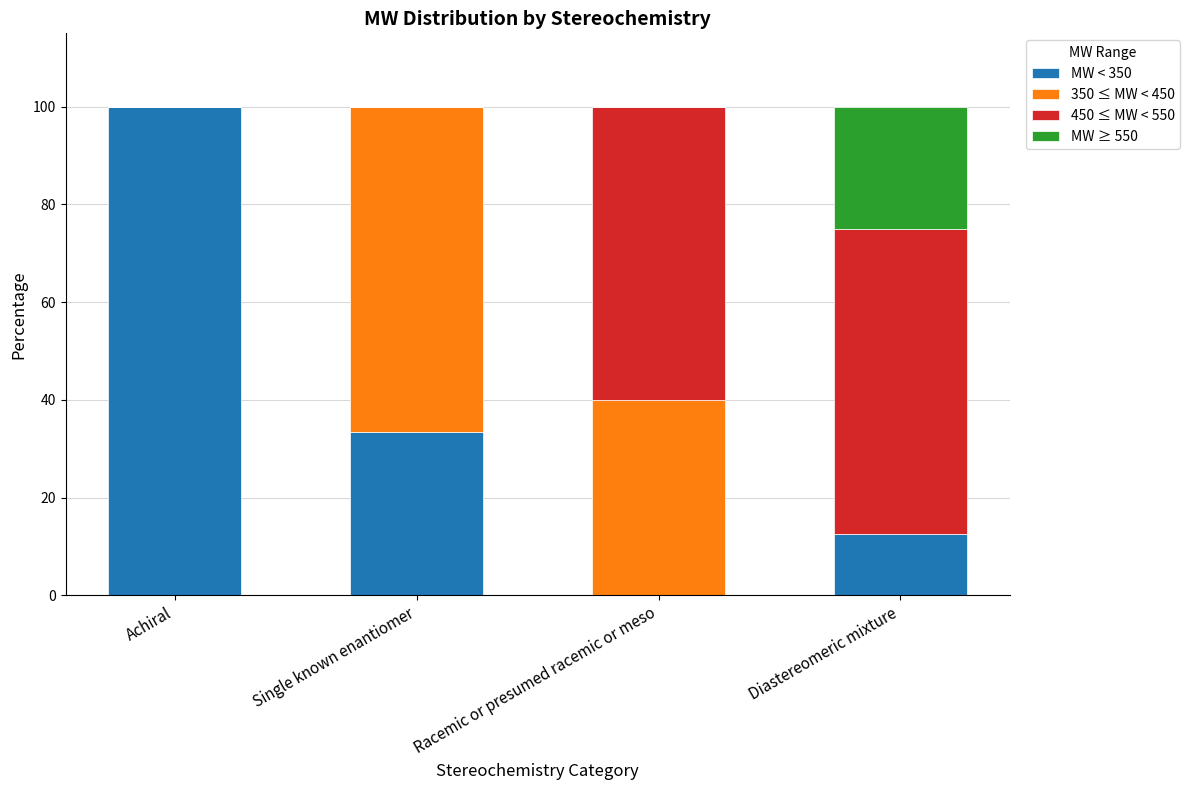

Reading left to right, list the values for the MW < 350 series.

Achiral=100.0	Single known enantiomer=33.3	Racemic or presumed racemic or meso=0.0	Diastereomeric mixture=12.5